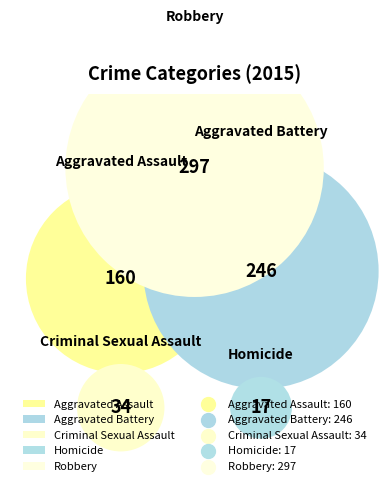

Is it true that Aggravated Assault is 31% of the pie?

False